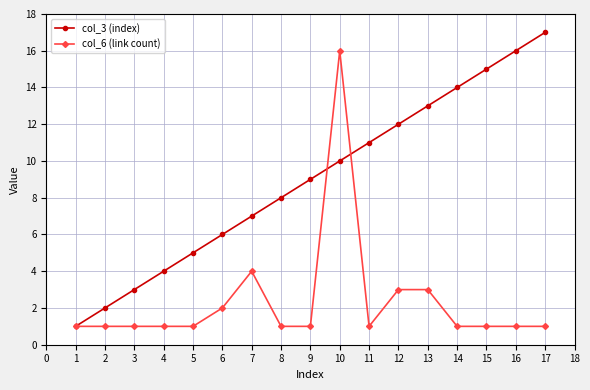

How many lines are shown in the chart?

2